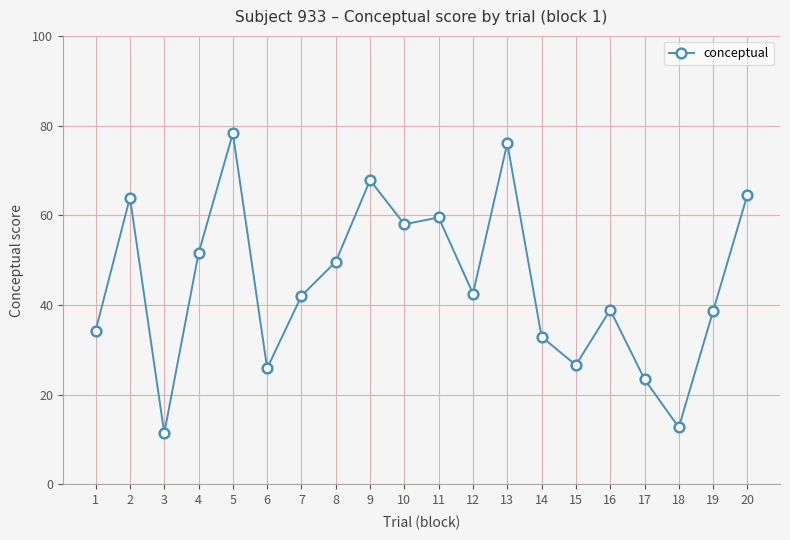

How many lines are shown in the chart?

1